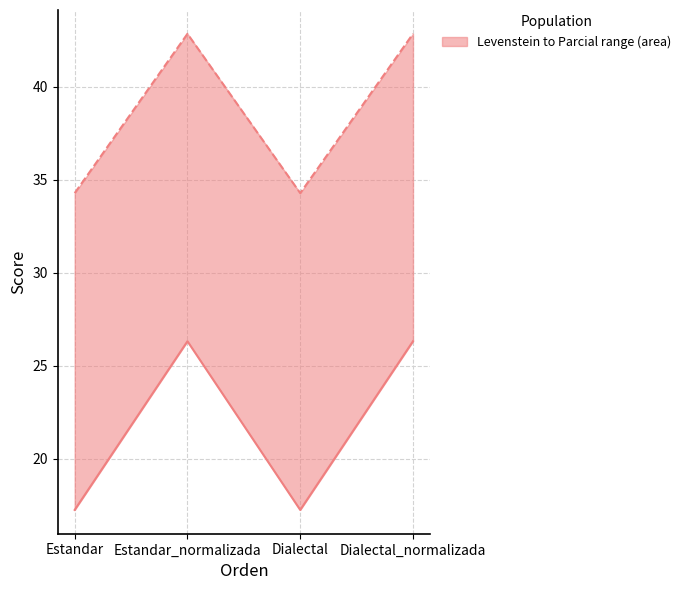

How many interior local peaks does the Levenstein series have?

1